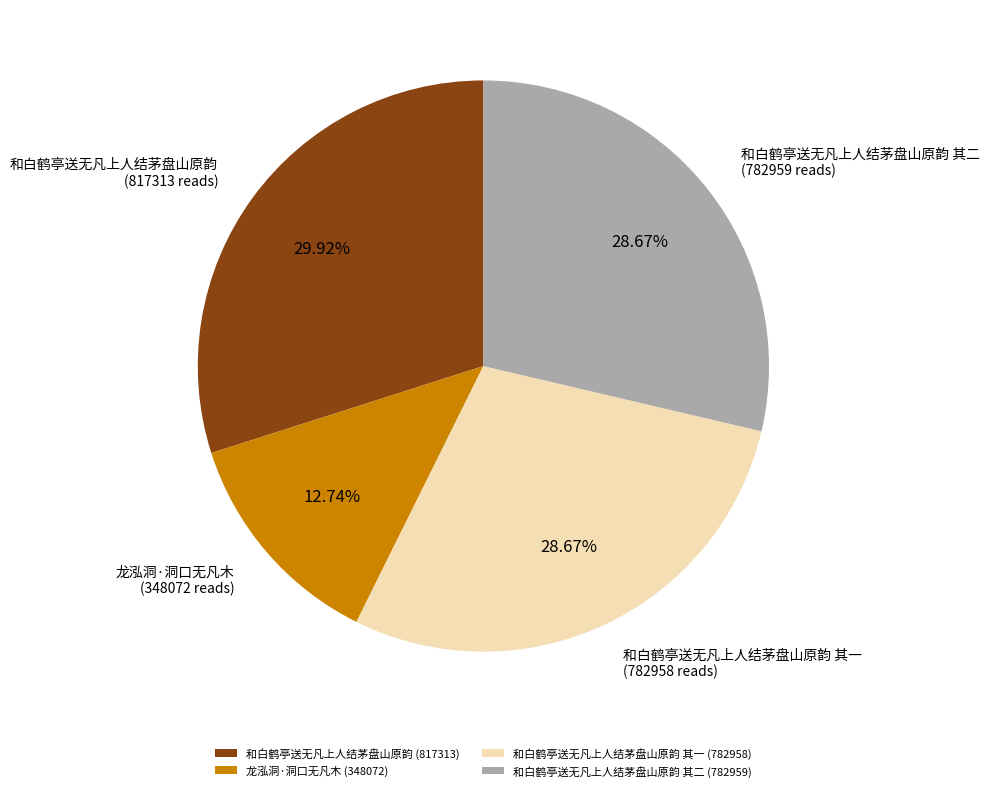

Combined, do 龙泓洞·洞口无凡木 (348072) and 和白鹤亭送无凡上人结茅盘山原韵 其一 (782958) account for over 50%?

No